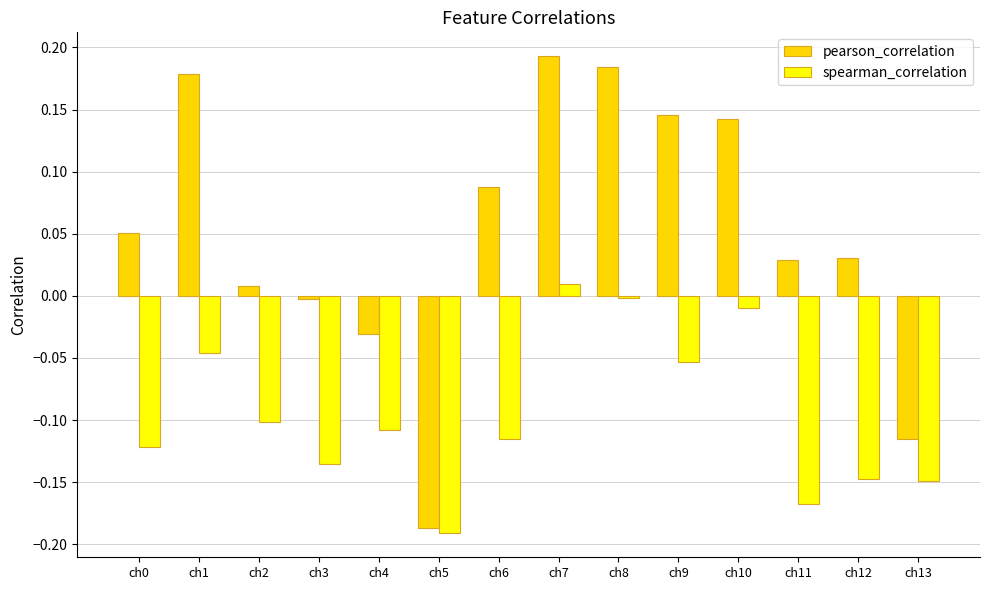

What is the sum of all spearman_correlation values?

-1.3